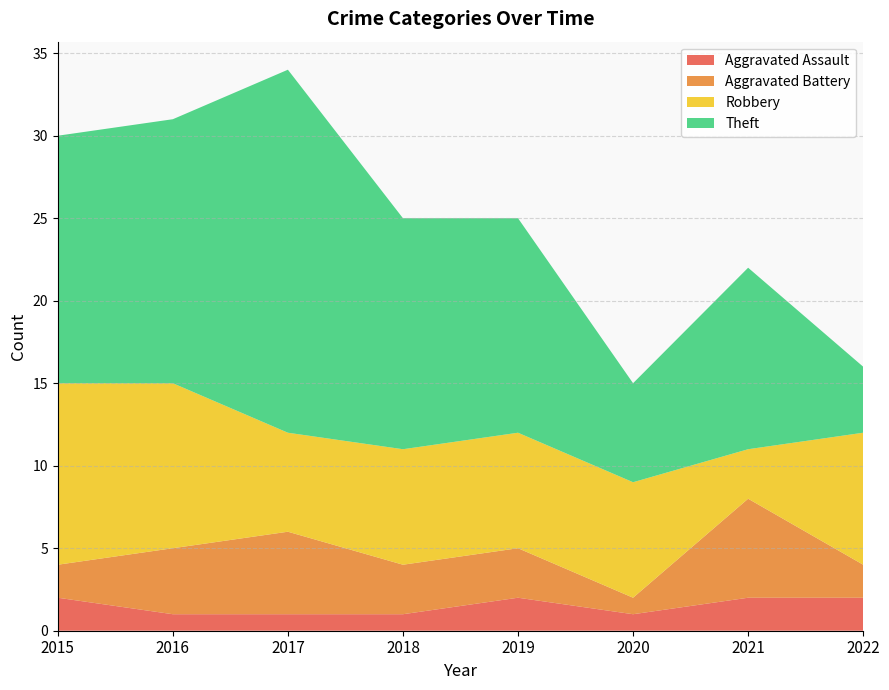

Reading right to left, transcribe all the data shown in this chart.

Aggravated Assault: 2022=2	2021=2	2020=1	2019=2	2018=1	2017=1	2016=1	2015=2
Aggravated Battery: 2022=2	2021=6	2020=1	2019=3	2018=3	2017=5	2016=4	2015=2
Robbery: 2022=8	2021=3	2020=7	2019=7	2018=7	2017=6	2016=10	2015=11
Theft: 2022=4	2021=11	2020=6	2019=13	2018=14	2017=22	2016=16	2015=15